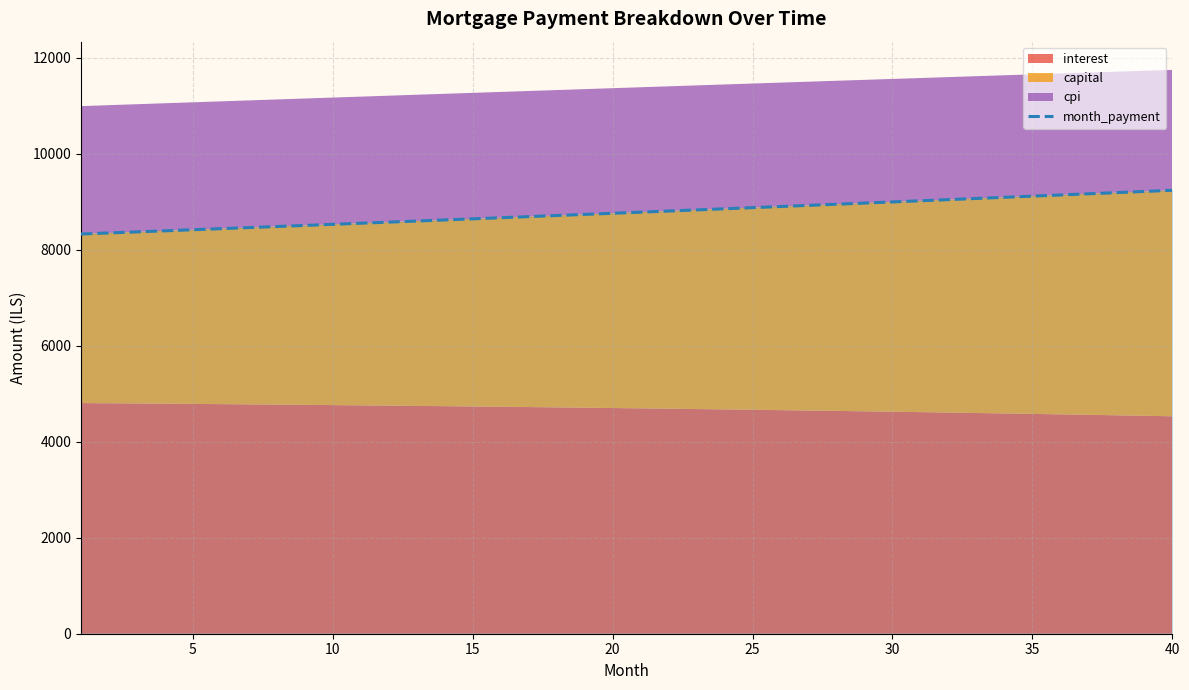

What is the highest value of the month_payment series?

9237.5